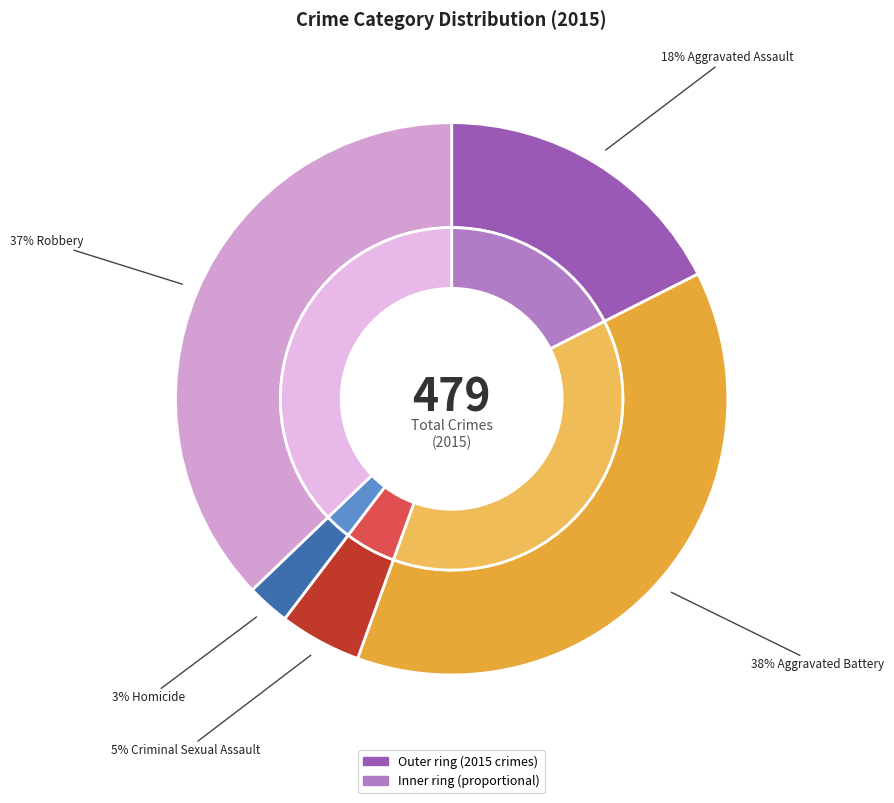

Does Homicide account for over 50% of the chart?

No